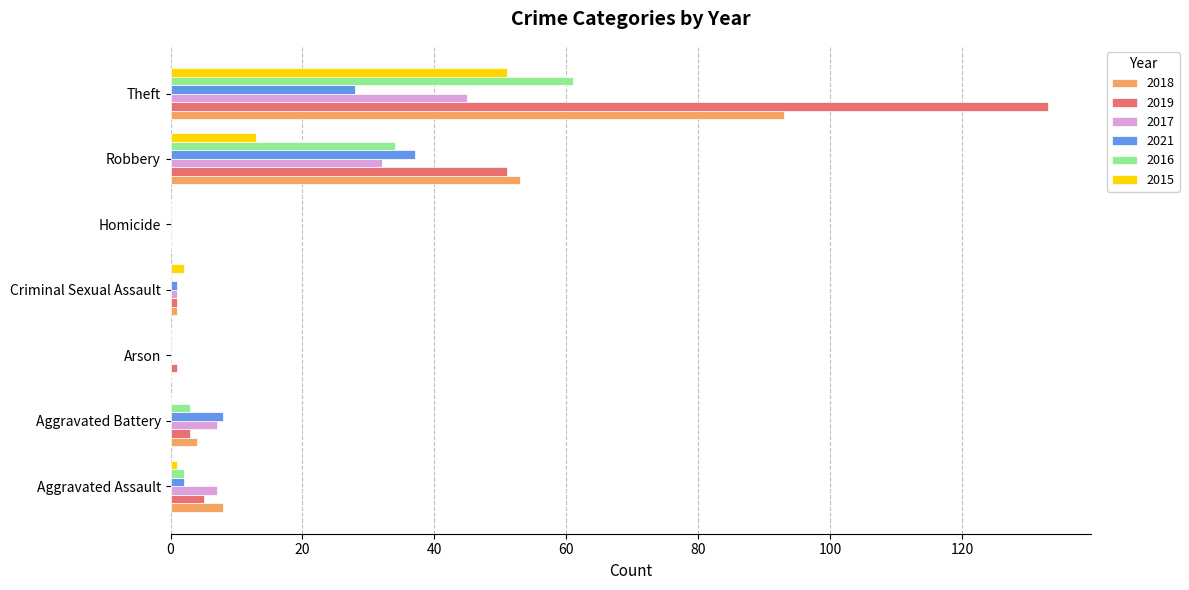

What are all the series names shown in the legend?

2018, 2019, 2017, 2021, 2016, 2015